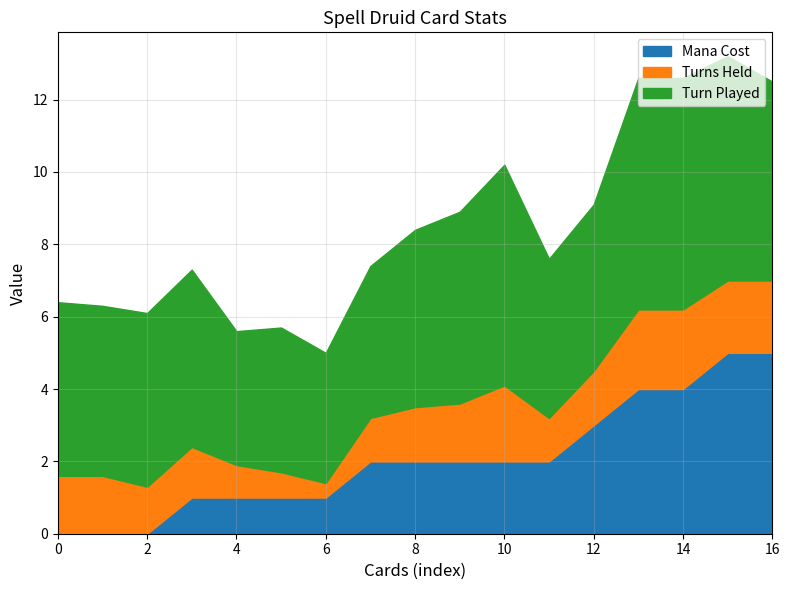

Reading left to right, what are all the values shown in this chart?

Turn Played: 4.8	4.7	4.8	4.9	3.7	4.0	3.6	4.2	4.9	5.3	6.1	4.4	4.6	6.4	6.4	6.2	5.5
Turns Held: 1.6	1.6	1.3	1.4	0.9	0.7	0.4	1.2	1.5	1.6	2.1	1.2	1.5	2.2	2.2	2.0	2.0
Mana Cost: 0.0	0.0	0.0	1.0	1.0	1.0	1.0	2.0	2.0	2.0	2.0	2.0	3.0	4.0	4.0	5.0	5.0